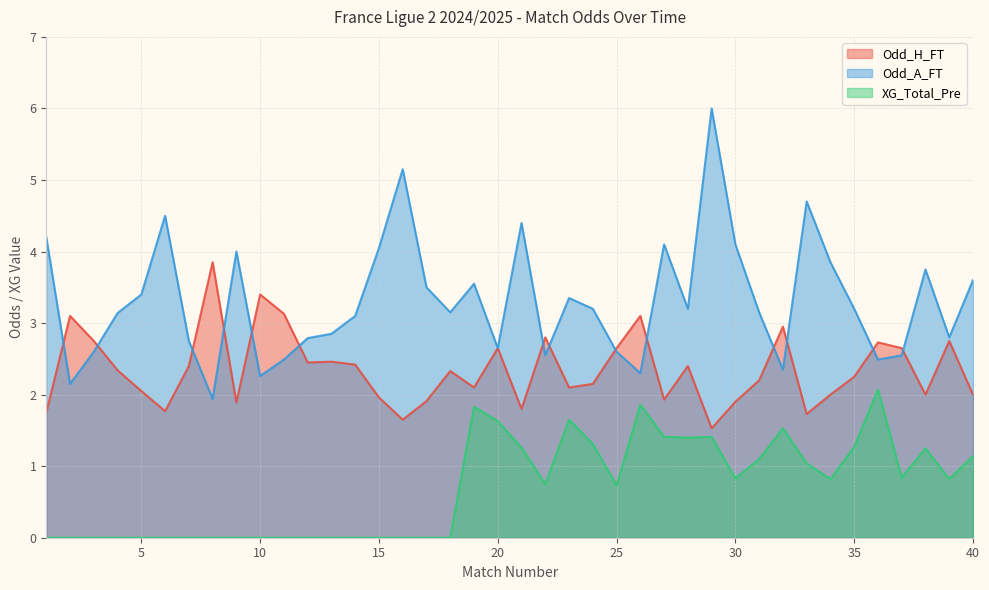

Is the value of XG_Total_Pre at 25 greater than the value of Odd_A_FT at 27?

No